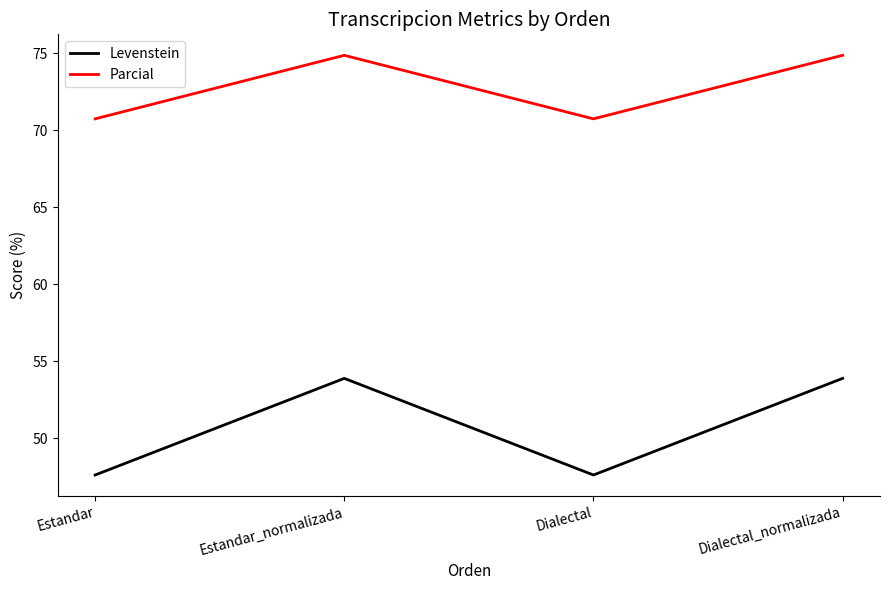

List the series in order of their overall mean, highest first.

Parcial, Levenstein